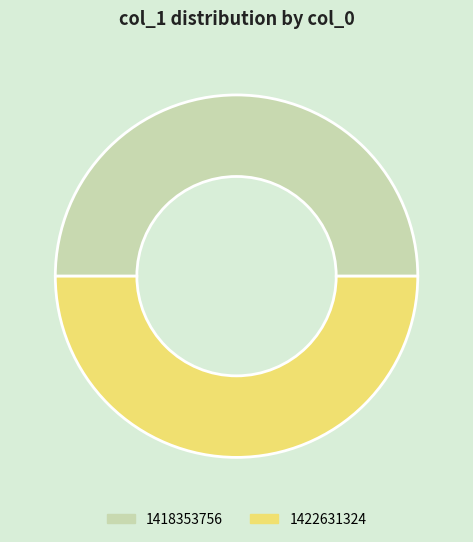

Combined, do 1418353756 and 1422631324 account for over 50%?

Yes